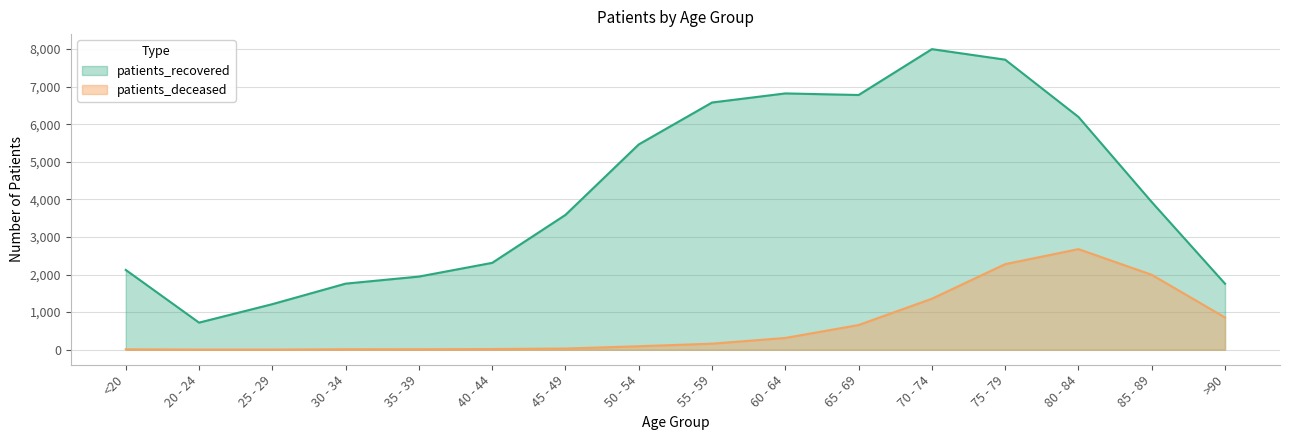

Which label corresponds to the largest value in the chart?

70 - 74